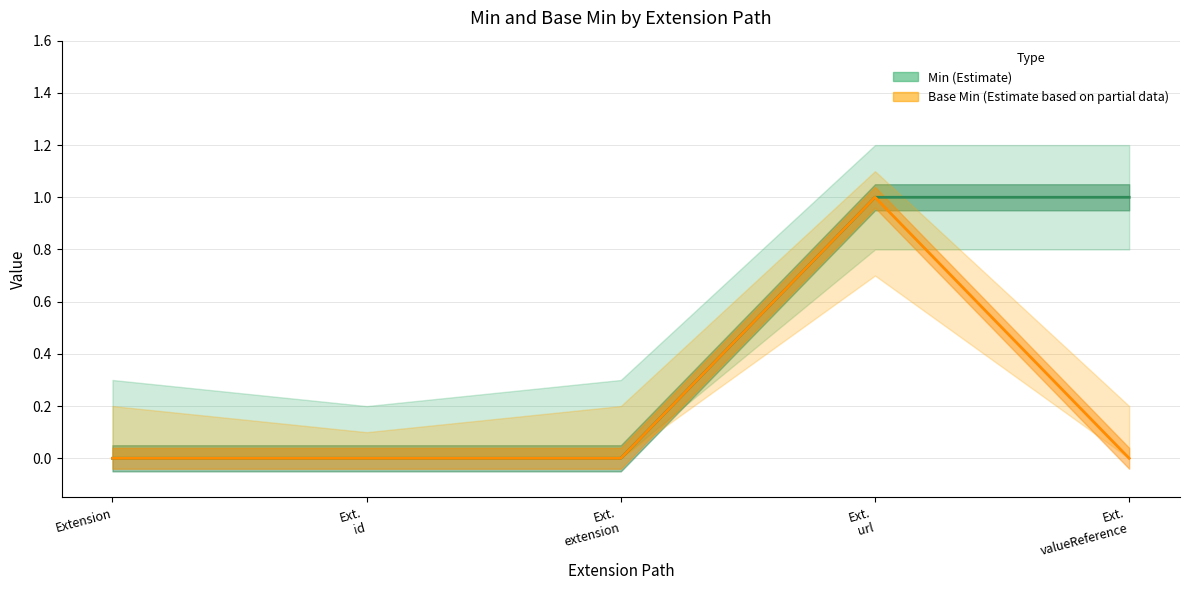

How many distinct data groups are displayed?

2